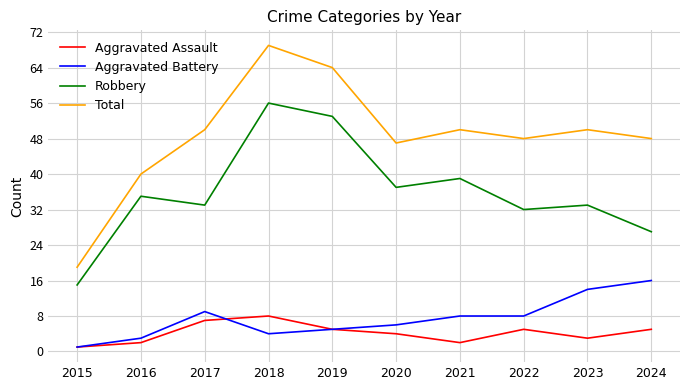

Rank the series by their maximum value, from highest to lowest.

Total, Robbery, Aggravated Battery, Aggravated Assault